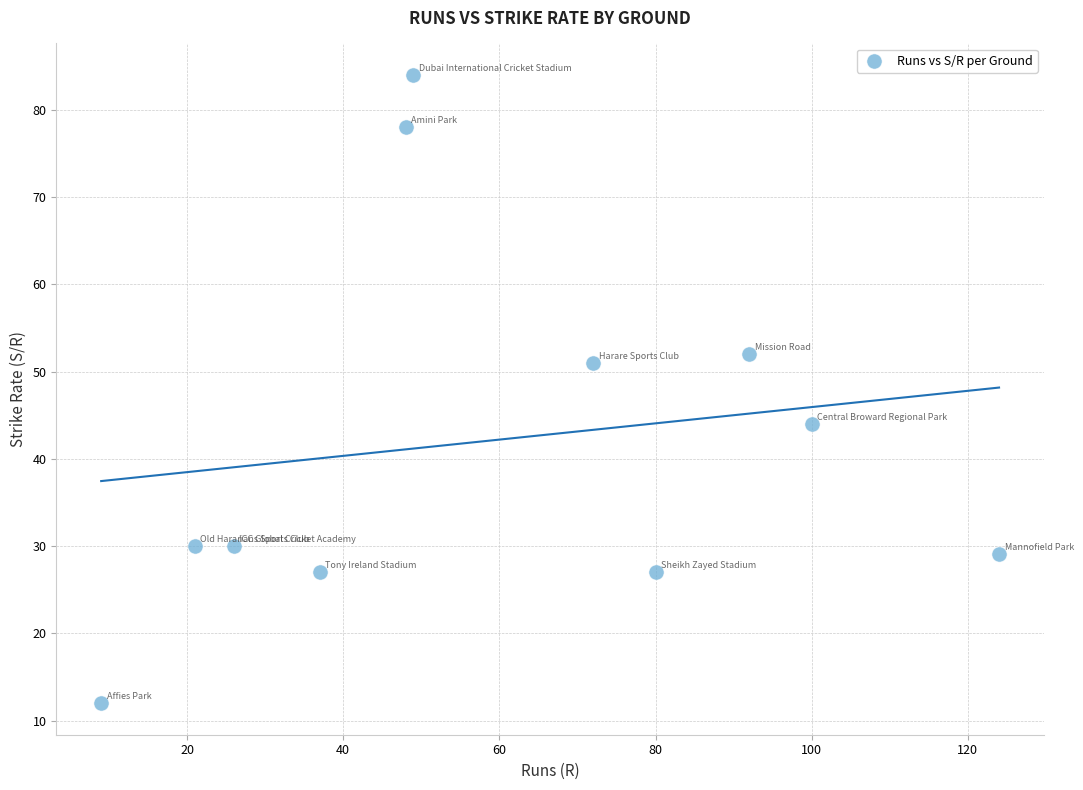

What is the average X value?

59.8